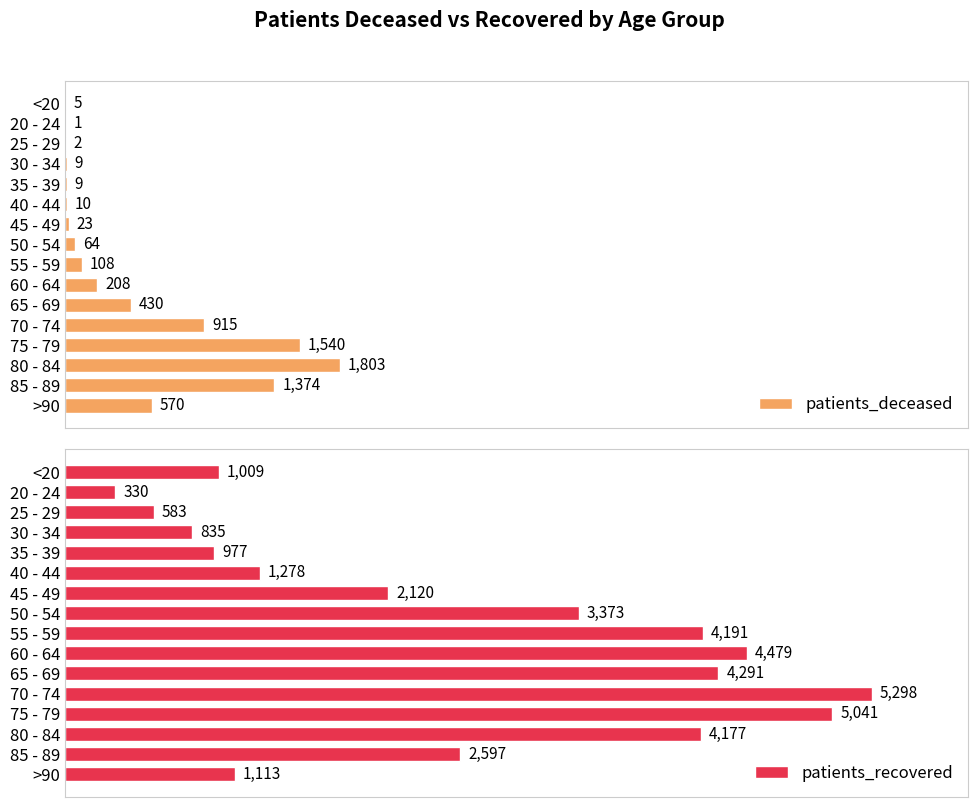

List the labels in order of patients_recovered value, largest first.

70 - 74, 75 - 79, 60 - 64, 65 - 69, 55 - 59, 80 - 84, 50 - 54, 85 - 89, 45 - 49, 40 - 44, >90, <20, 35 - 39, 30 - 34, 25 - 29, 20 - 24